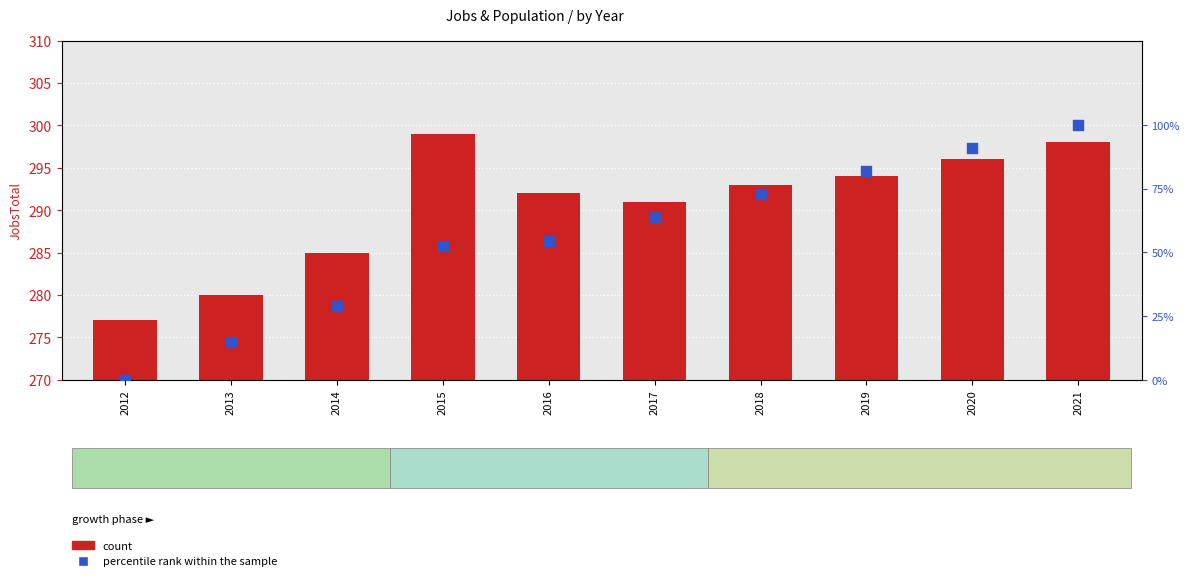

Which series reaches the minimum Y coordinate?

percentile rank within the sample